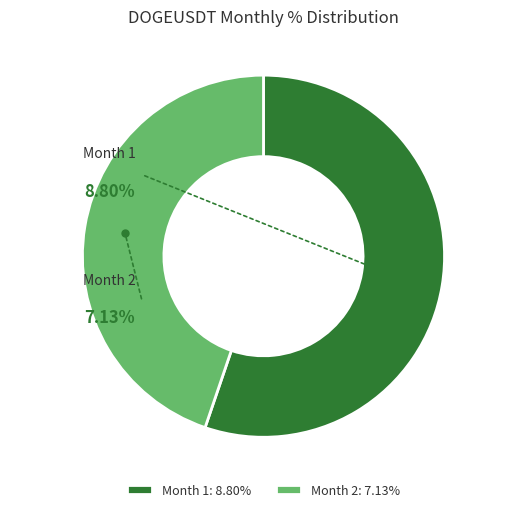

What percentage is the 1 slice, to the nearest percent?

55%